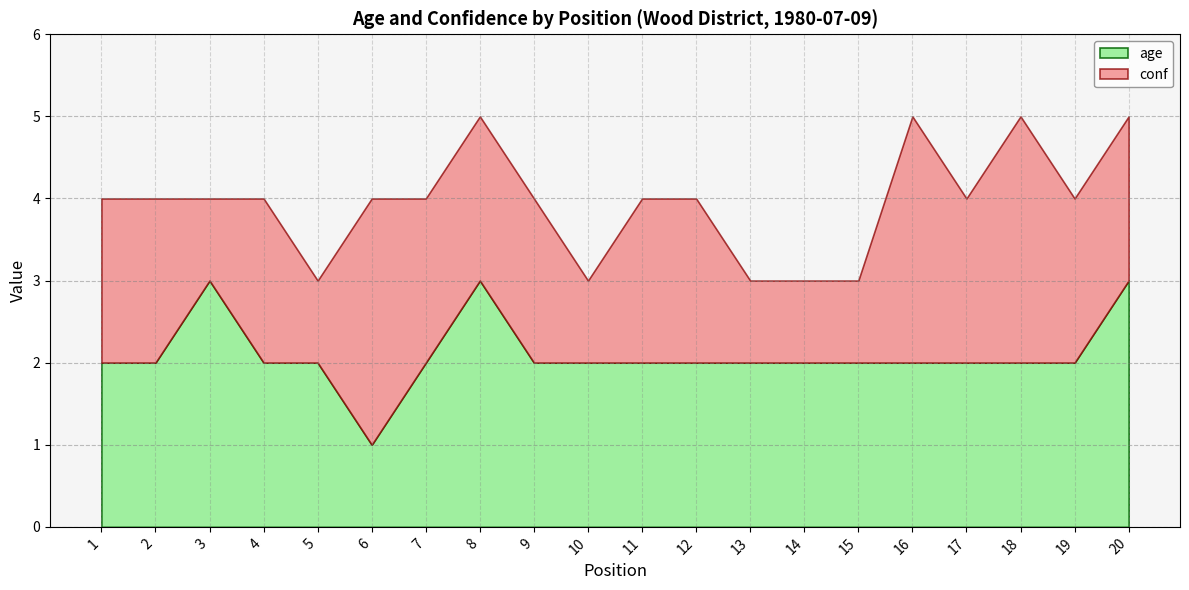

Reading right to left, transcribe all the data shown in this chart.

age: 3	2	2	2	2	2	2	2	2	2	2	2	3	2	1	2	2	3	2	2
conf: 2	2	3	2	3	1	1	1	2	2	1	2	2	2	3	1	2	1	2	2